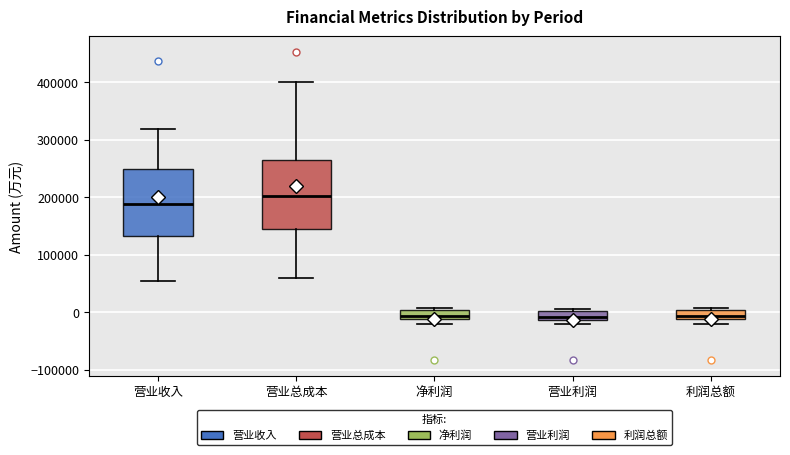

Where does the upper whisker of the box for 营业收入 end on the y-axis? The values are not printed on the chart, so give them approximately, as read against the axis.

320000